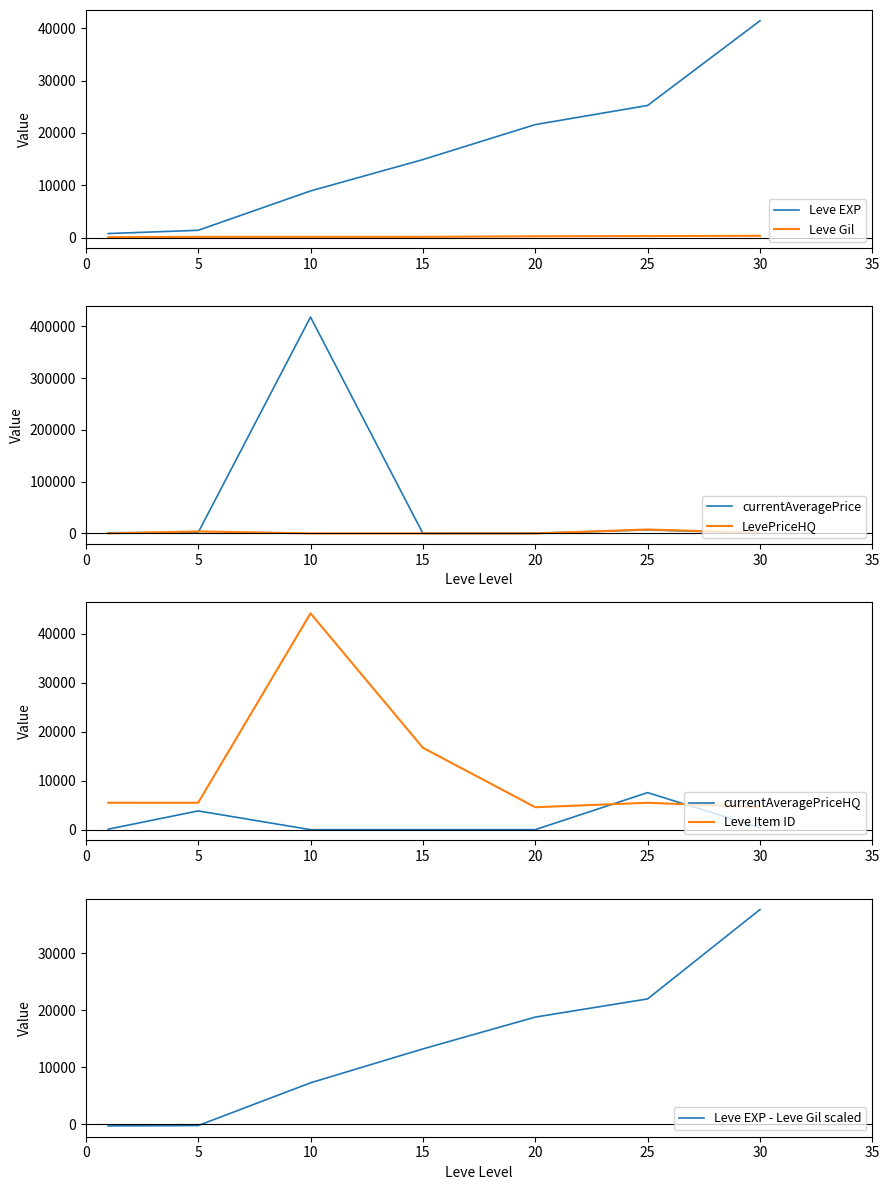

True or false: Leve Gil has a value of 172.0 at 15.

True